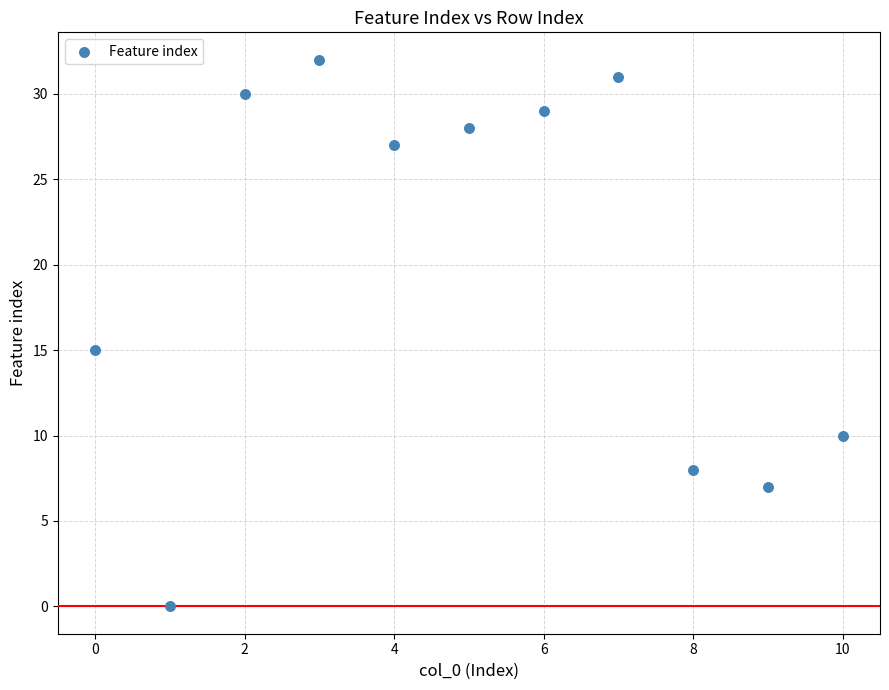

What Y value in the scatter plot is closest to 16?

15